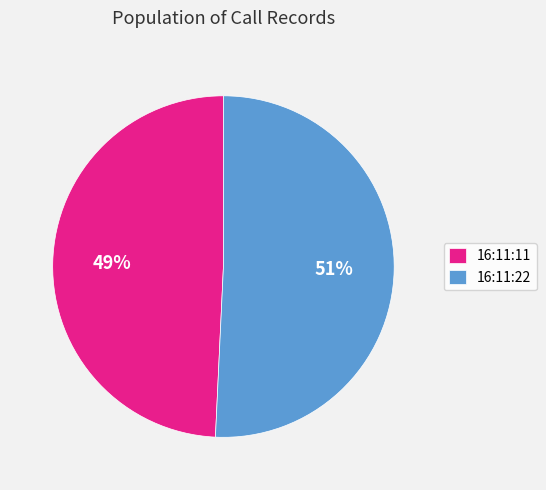

To the nearest percent, what portion does 16:11:22 represent?

51%